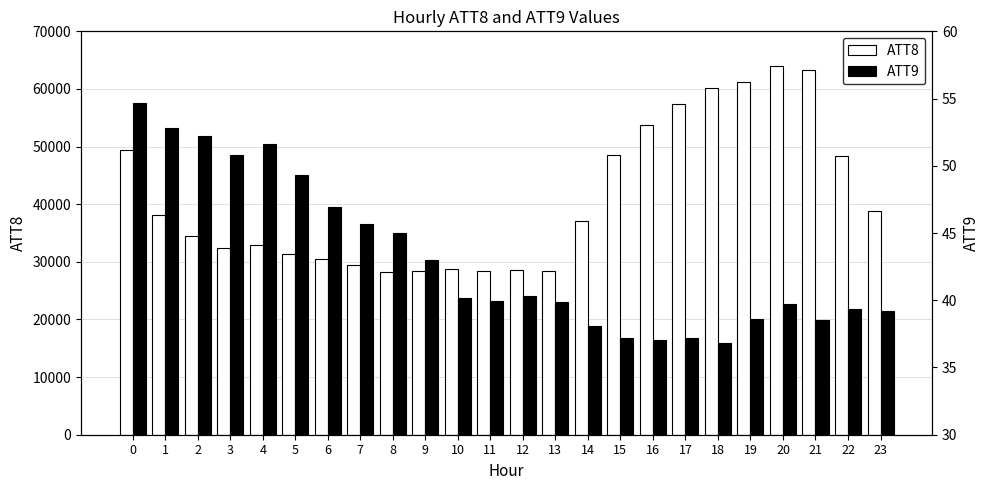

What is the sum of the ATT8 values at 6 and 19?

91700.0